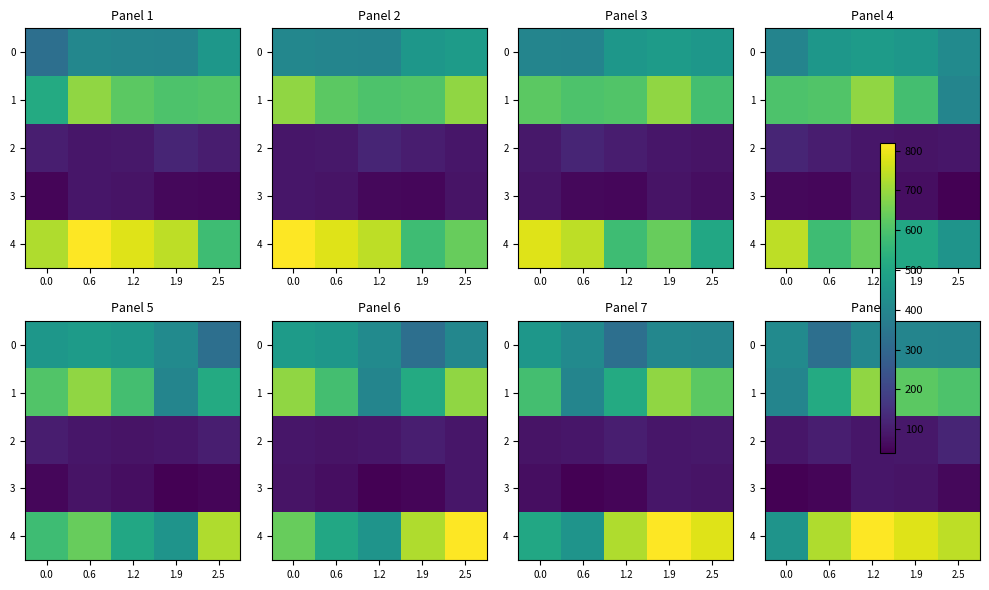

How many distinct data groups are displayed?

5